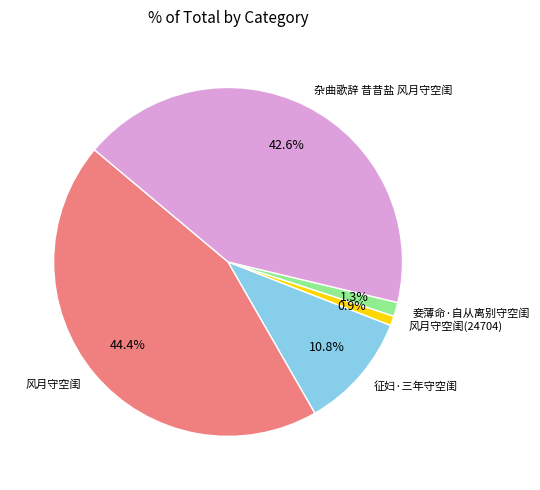

What portion of the pie excludes 风月守空闺(24704)?

99.1%